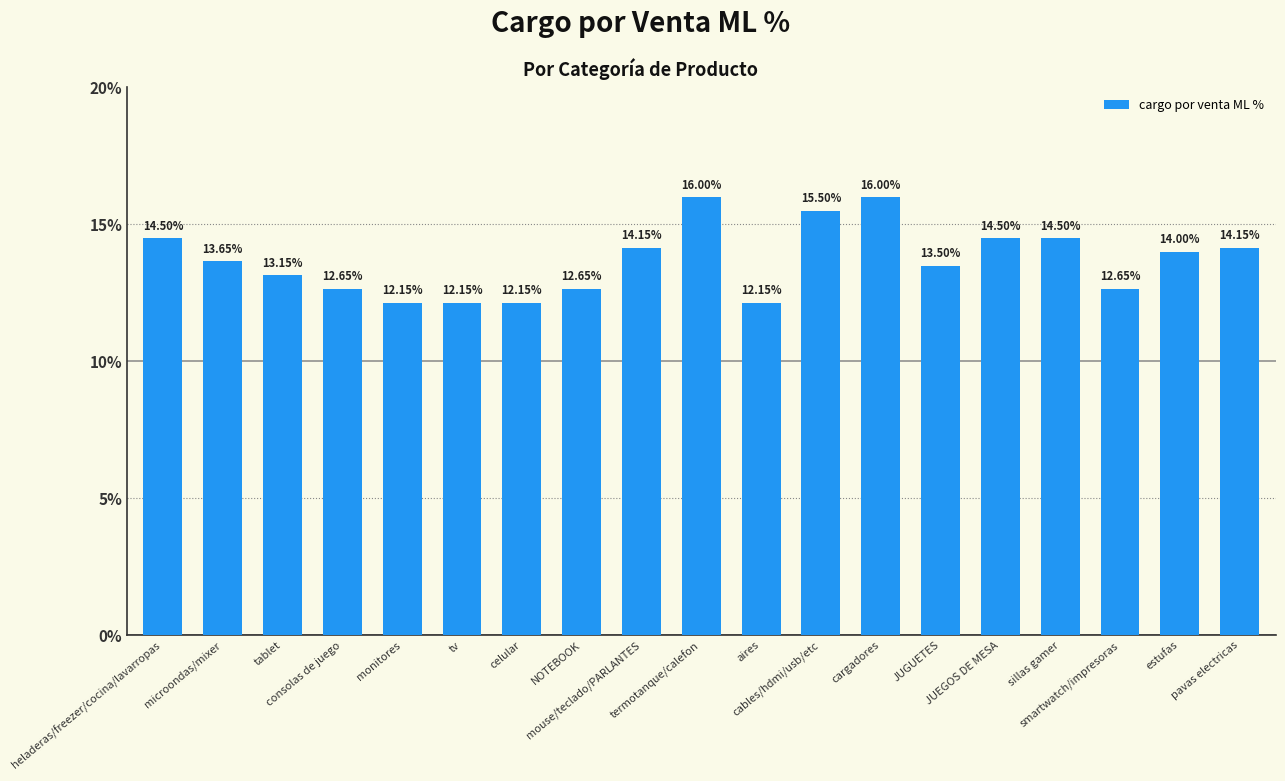

What is the average value?

13.7